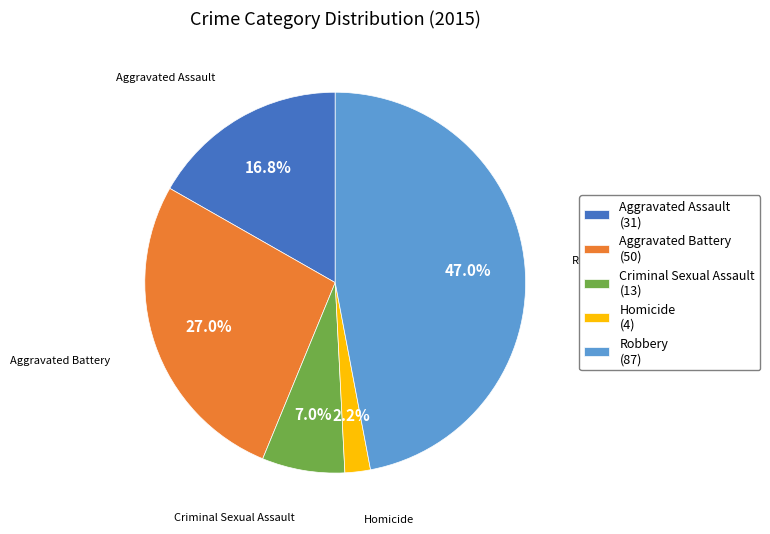

Which category has the smallest portion of the pie?

Homicide